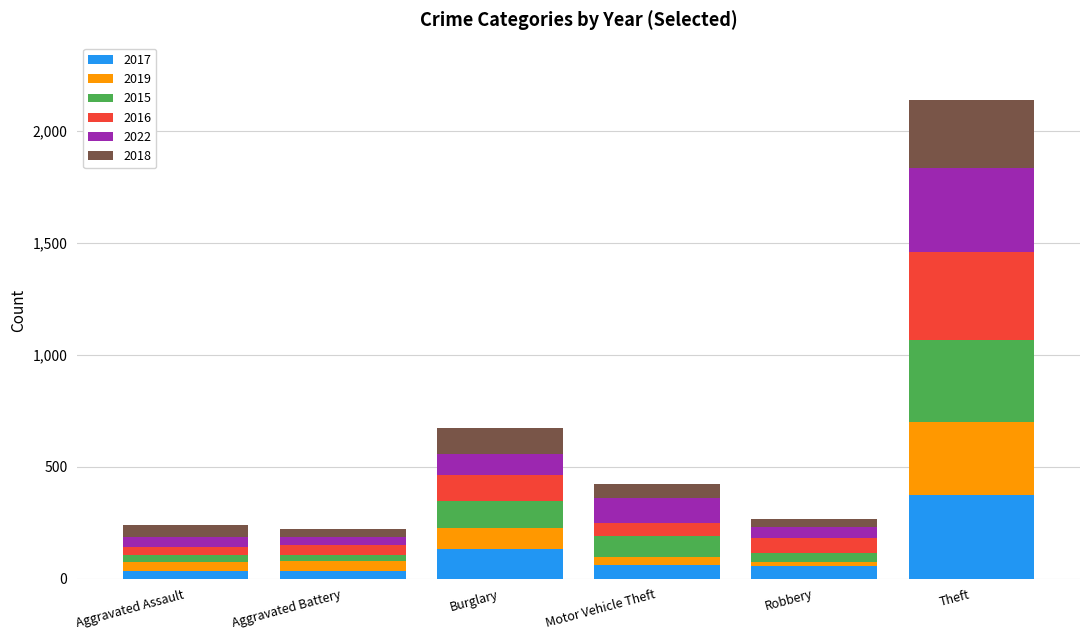

At which label does 2017 reach its peak?

Theft